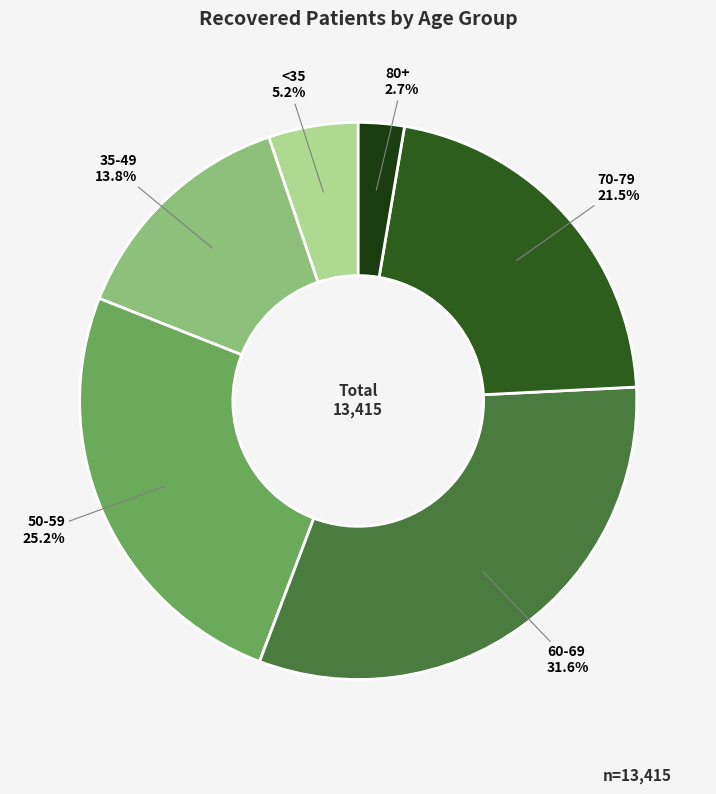

What is the ratio of the value at 35-49 to the value at <35?

2.7